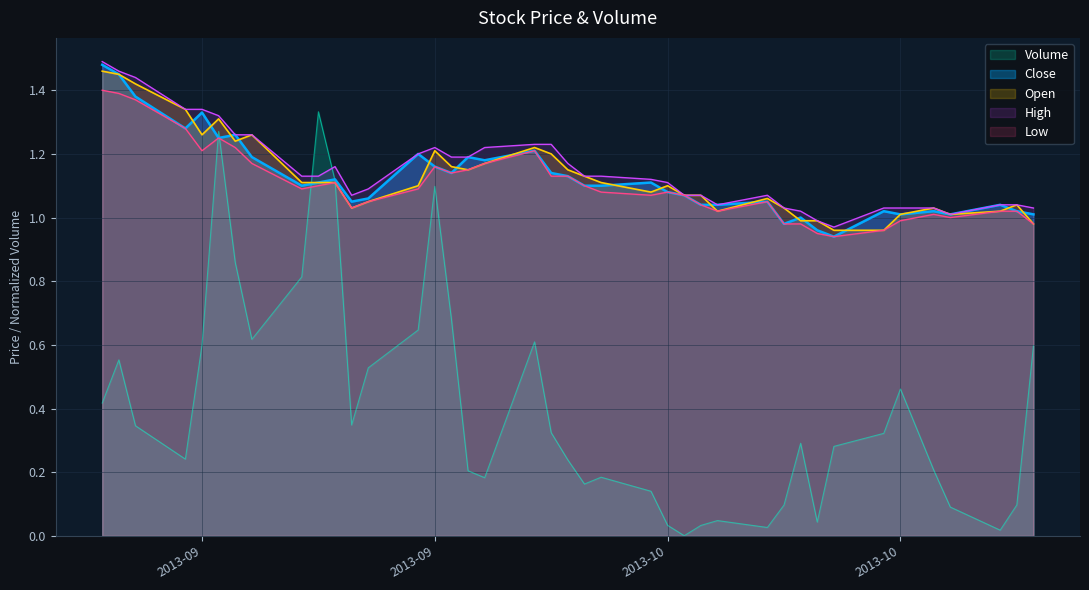

Rank the categories by Low value from lowest to highest.

2013-10-18, 2013-10-17, 2013-10-21, 2013-10-15, 2013-10-16, 2013-10-30, 2013-10-22, 2013-10-25, 2013-10-24, 2013-10-11, 2013-10-28, 2013-10-29, 2013-09-19, 2013-10-10, 2013-09-20, 2013-10-14, 2013-10-07, 2013-10-09, 2013-10-04, 2013-10-08, 2013-09-16, 2013-09-23, 2013-09-17, 2013-10-03, 2013-09-18, 2013-10-01, 2013-10-02, 2013-09-25, 2013-09-26, 2013-09-24, 2013-09-13, 2013-09-27, 2013-09-10, 2013-09-30, 2013-09-12, 2013-09-11, 2013-09-09, 2013-09-06, 2013-09-05, 2013-09-04